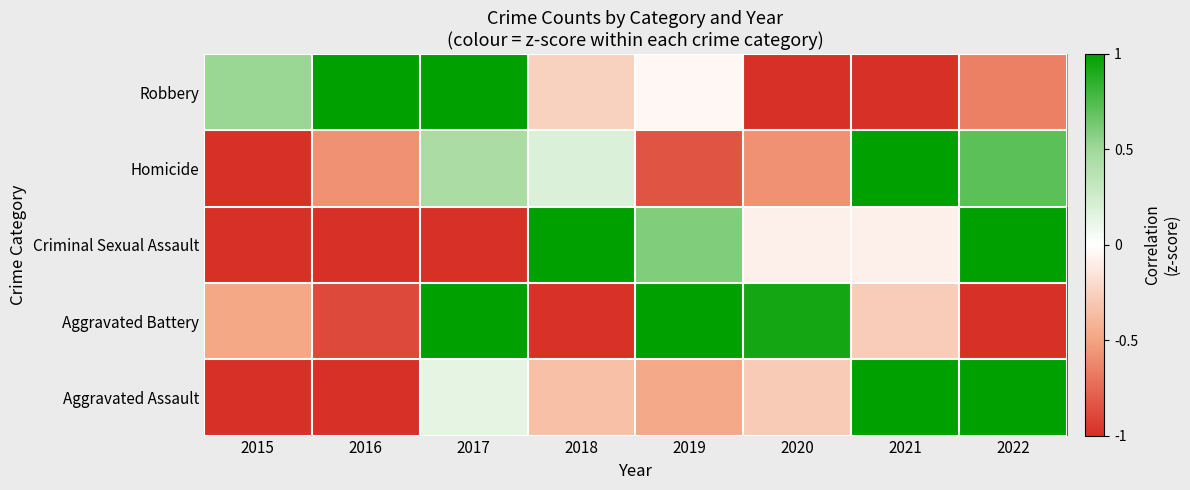

Reading left to right, extract all data points from this chart.

Aggravated Assault: 2015=-1.0	2016=-1.0	2017=0.1	2018=-0.3	2019=-0.5	2020=-0.3	2021=1.0	2022=1.0
Aggravated Battery: 2015=-0.5	2016=-0.9	2017=1.0	2018=-1.0	2019=1.0	2020=0.9	2021=-0.3	2022=-1.0
Criminal Sexual Assault: 2015=-1.0	2016=-1.0	2017=-1.0	2018=1.0	2019=0.6	2020=-0.1	2021=-0.1	2022=1.0
Homicide: 2015=-1.0	2016=-0.6	2017=0.5	2018=0.2	2019=-0.8	2020=-0.6	2021=1.0	2022=0.7
Robbery: 2015=0.5	2016=1.0	2017=1.0	2018=-0.3	2019=-0.0	2020=-1.0	2021=-1.0	2022=-0.7